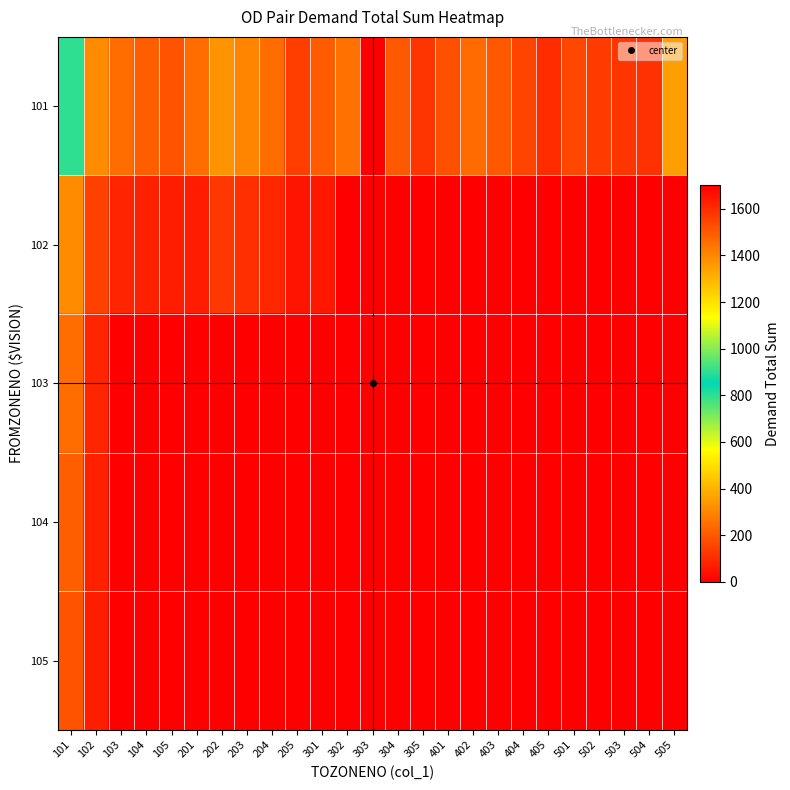

Reading right to left, transcribe all the data shown in this chart.

101: 505=353.6	504=110.4	503=121.4	502=135.0	501=162.9	405=102.7	404=155.6	403=196.4	402=242.7	401=182.6	305=122.7	304=200.6	303=1702.3	302=254.0	301=206.0	205=139.7	204=243.7	203=298.8	202=331.1	201=243.0	105=188.3	104=211.0	103=244.8	102=312.7	101=800.0
102: 505=0.0	504=0.0	503=0.0	502=0.0	501=0.0	405=0.0	404=0.0	403=0.0	402=0.0	401=0.0	305=0.0	304=0.0	303=0.0	302=0.0	301=53.6	205=47.7	204=87.9	203=106.7	202=123.4	201=65.5	105=67.7	104=75.5	103=86.3	102=148.6	101=312.7
103: 505=0.0	504=0.0	503=0.0	502=0.0	501=0.0	405=0.0	404=0.0	403=0.0	402=0.0	401=0.0	305=0.0	304=0.0	303=0.0	302=0.0	301=0.0	205=0.0	204=0.0	203=0.0	202=0.0	201=0.0	105=0.0	104=0.0	103=0.0	102=86.3	101=244.8
104: 505=0.0	504=0.0	503=0.0	502=0.0	501=0.0	405=0.0	404=0.0	403=0.0	402=0.0	401=0.0	305=0.0	304=0.0	303=0.0	302=0.0	301=0.0	205=0.0	204=0.0	203=0.0	202=0.0	201=0.0	105=0.0	104=0.0	103=0.0	102=75.5	101=211.0
105: 505=0.0	504=0.0	503=0.0	502=0.0	501=0.0	405=0.0	404=0.0	403=0.0	402=0.0	401=0.0	305=0.0	304=0.0	303=0.0	302=0.0	301=0.0	205=0.0	204=0.0	203=0.0	202=0.0	201=0.0	105=0.0	104=0.0	103=0.0	102=67.7	101=188.3